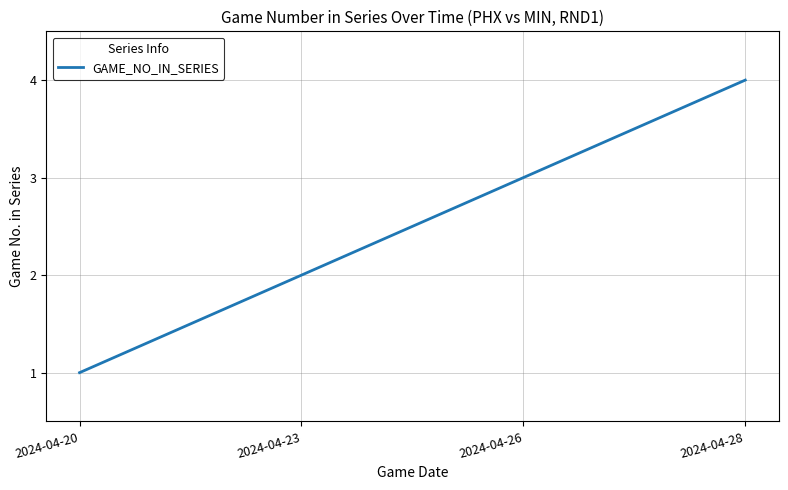

Reading left to right, list all the values displayed in this chart.

2024-04-20=1	2024-04-23=2	2024-04-26=3	2024-04-28=4